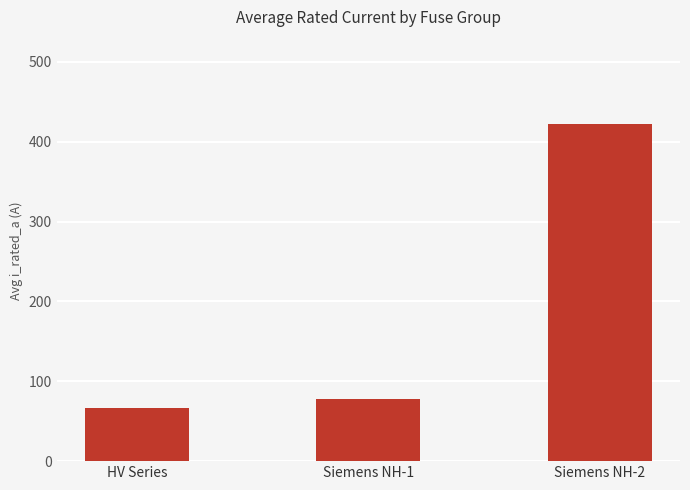

Where is the data nearest to the value 244?

Siemens NH-1